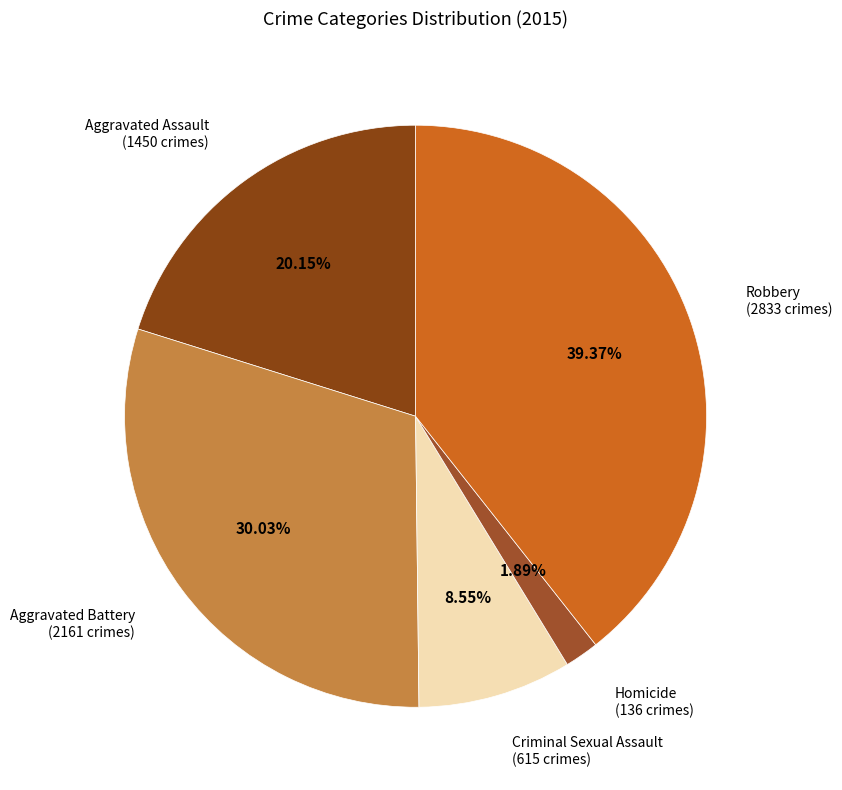

Which has a higher value, Homicide (136 crimes) or Criminal Sexual Assault (615 crimes)?

Criminal Sexual Assault (615 crimes)